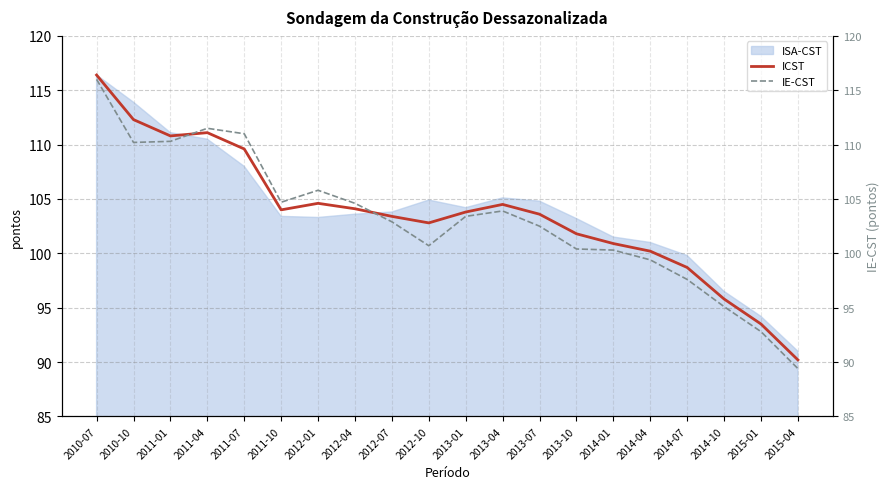

At how many categories does at least one series exceed 91?

19